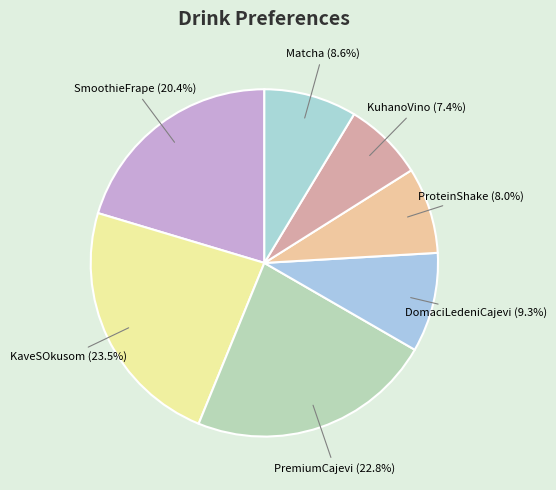

Rank the categories by value from highest to lowest.

KaveSOkusom, PremiumCajevi, SmoothieFrape, DomaciLedeniCajevi, Matcha, ProteinShake, KuhanoVino